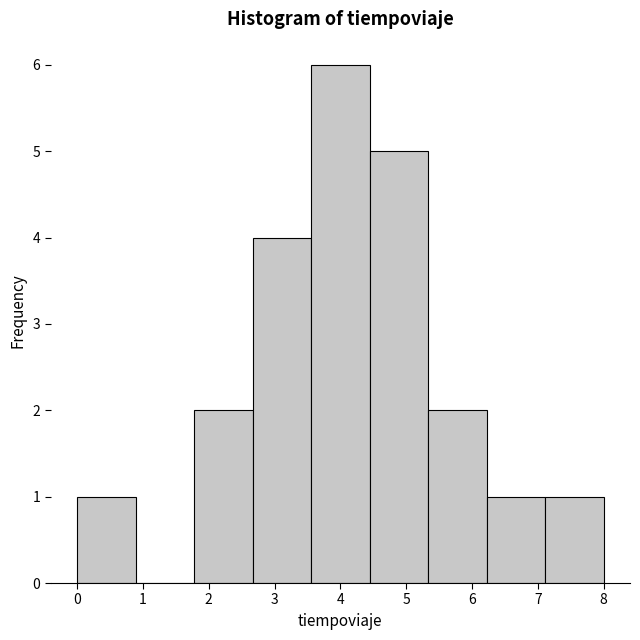

Reading left to right, list every bar in this chart as the range it spans on the x-axis followed by its height. Neither the bar edges nor the heights are printed on the chart, so give them approximately, as read against the axes.

0.0 to 0.9: 1
0.9 to 1.8: 0
1.8 to 2.7: 2
2.7 to 3.6: 4
3.6 to 4.4: 6
4.4 to 5.3: 5
5.3 to 6.2: 2
6.2 to 7.1: 1
7.1 to 8.0: 1